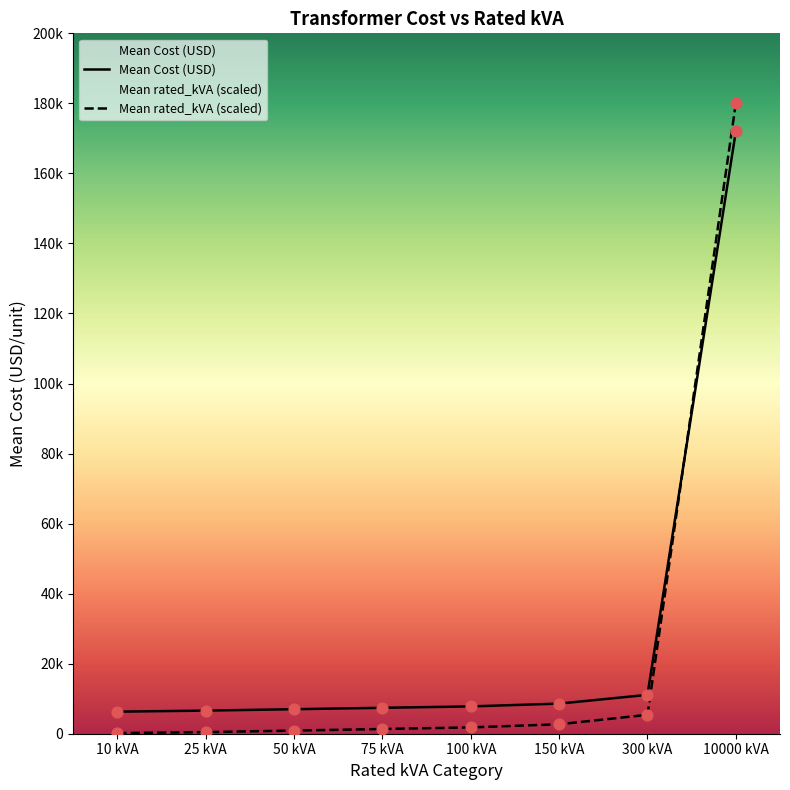

What is the total value across all series at 150 kVA?

11300